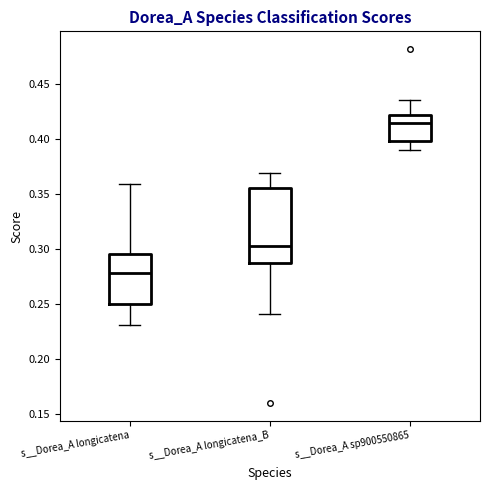

Which box's median line is the lowest?

s__Dorea_A longicatena